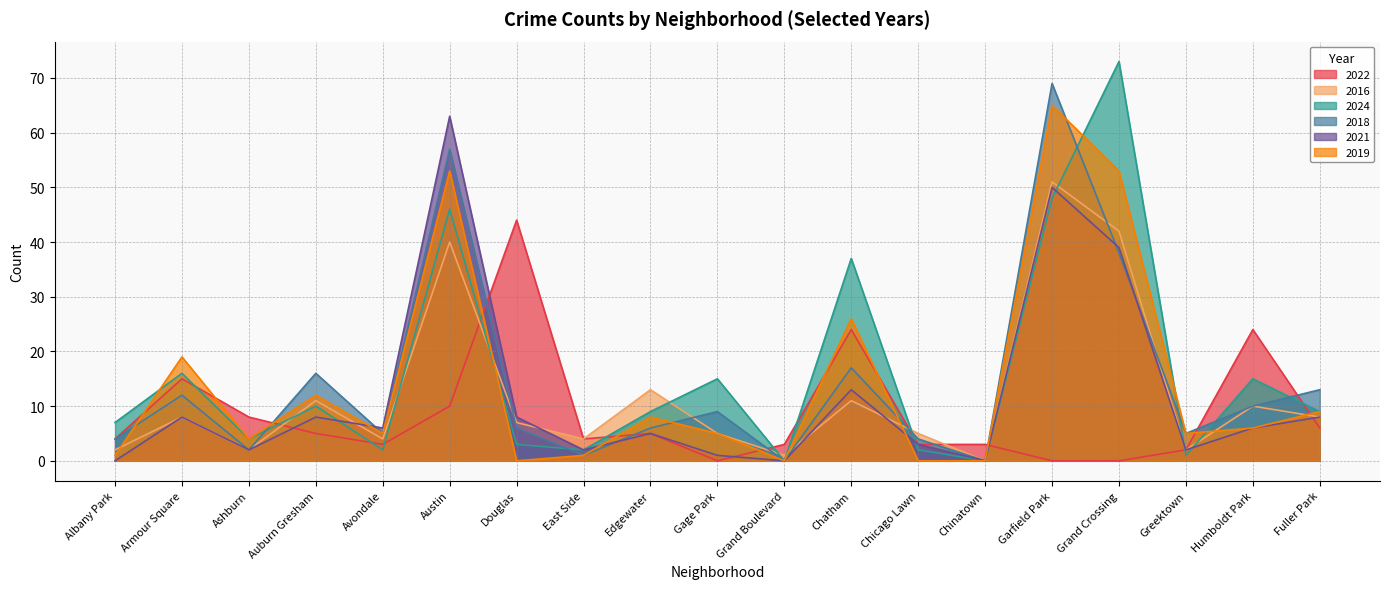

How many series are shown in this chart?

6